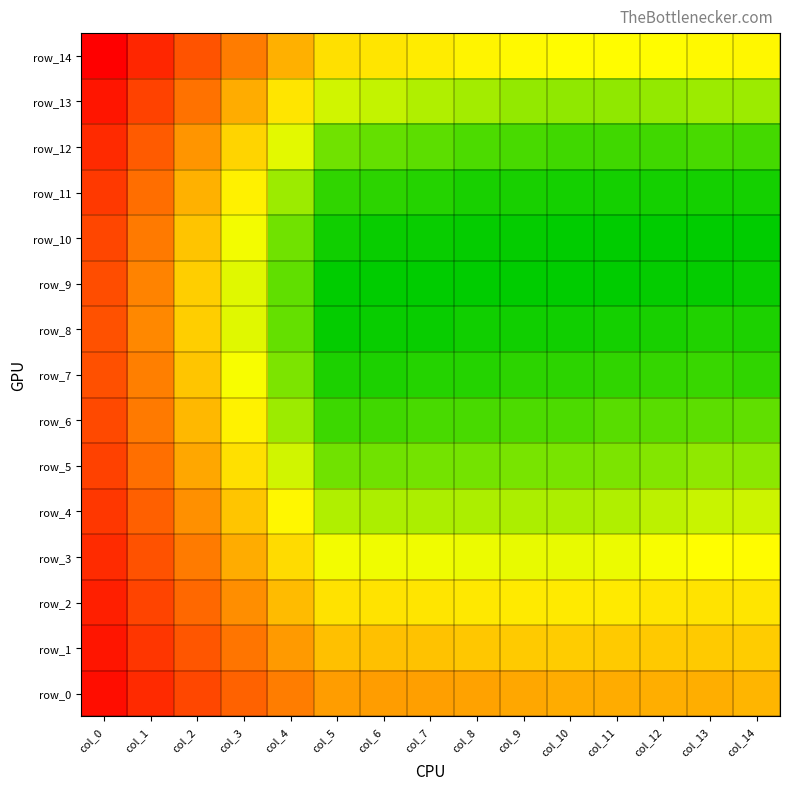

What is the total value across all series at col_8?

0.4